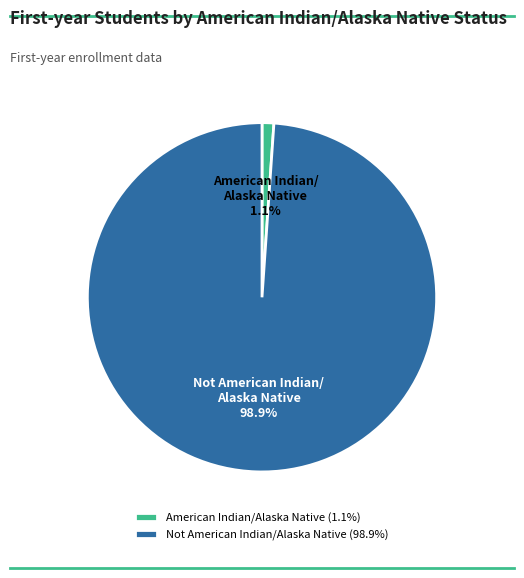

Which slice is the largest?

Not American Indian/Alaska Native